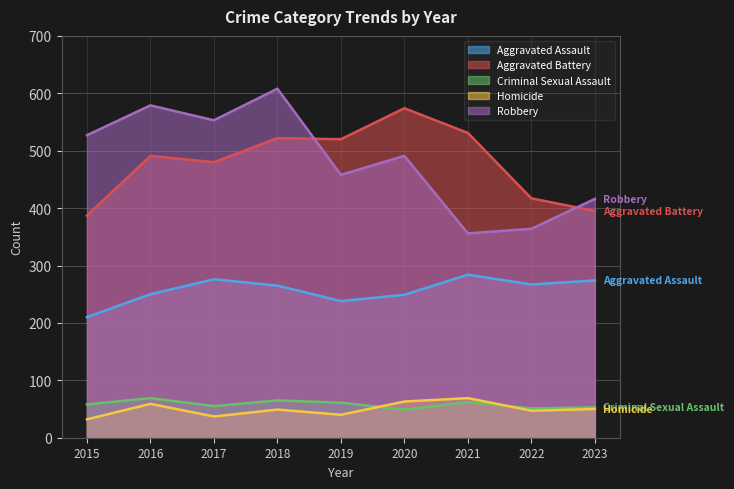

Is it true that Homicide equals 106 at 2021?

False